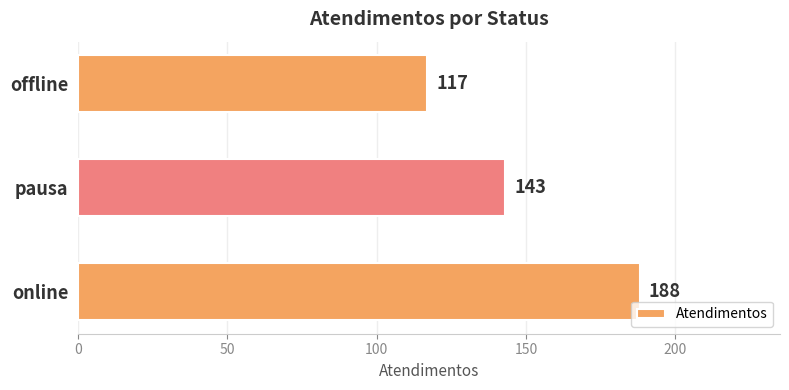

At which label is the value closest to 152?

pausa